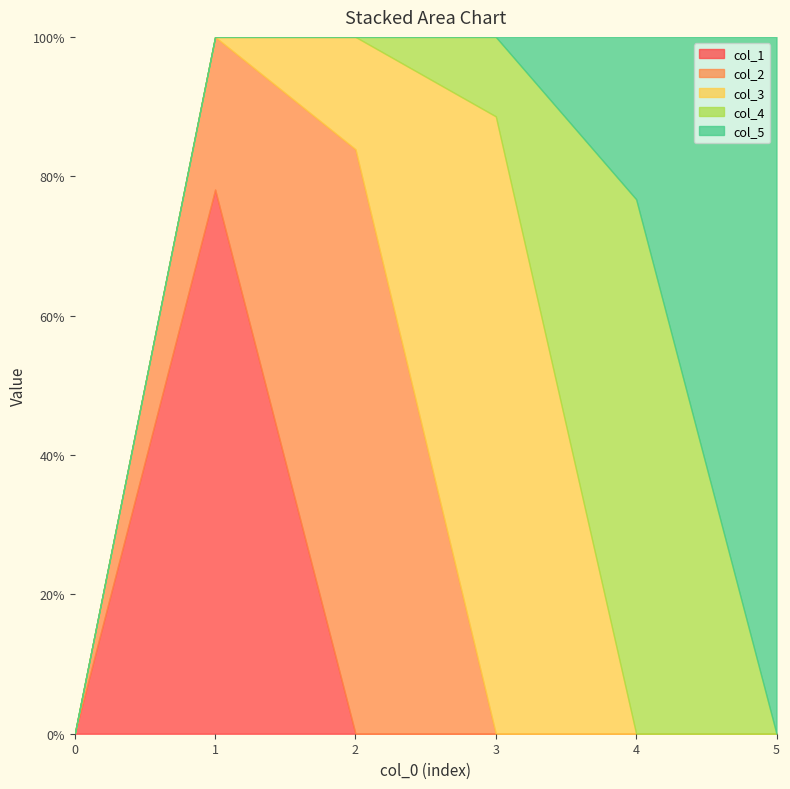

At how many categories does at least one series exceed 0?

5